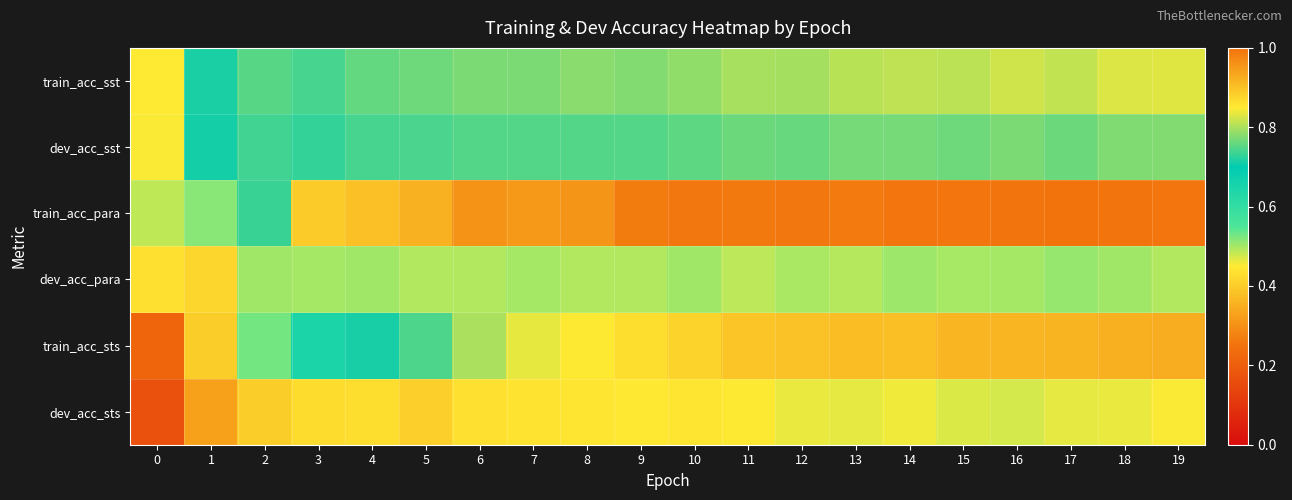

Between 5 and 11, which series saw the biggest shift?

train_acc_sts